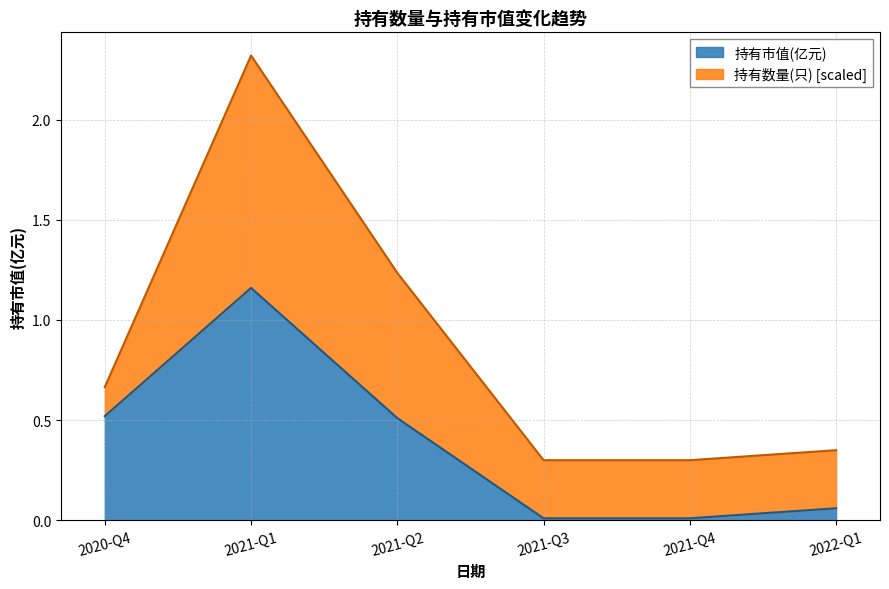

How many lines are shown in the chart?

2